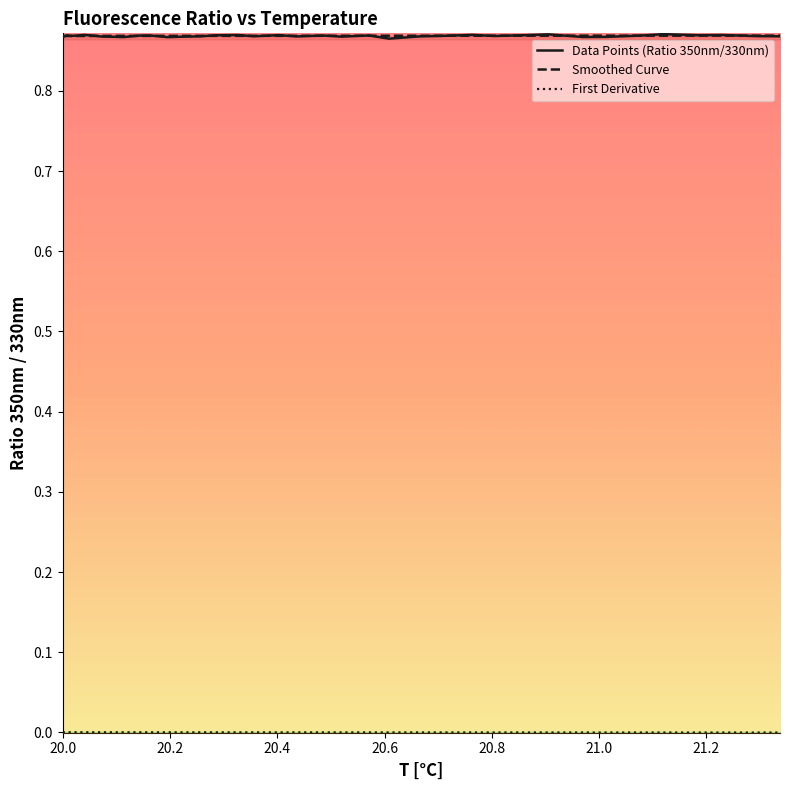

The Data Points (Ratio 350nm/330nm) series shows 1.5 at 25. True or false?

False